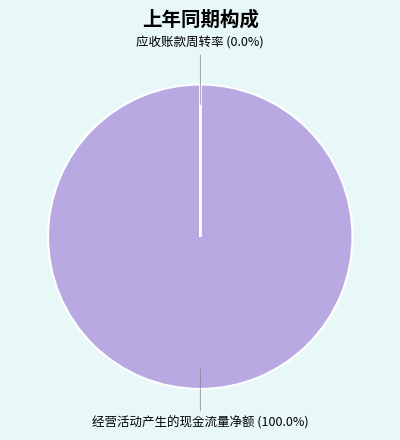

To the nearest percent, what is the difference between the largest and smallest slice percentages?

100%